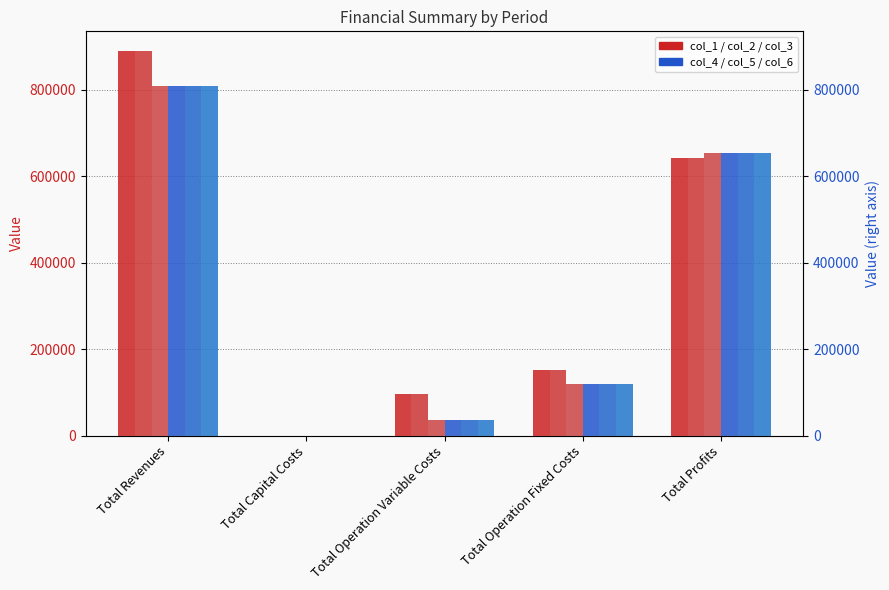

True or false: col_3 has a value of 809781.9 at Total Revenues.

True